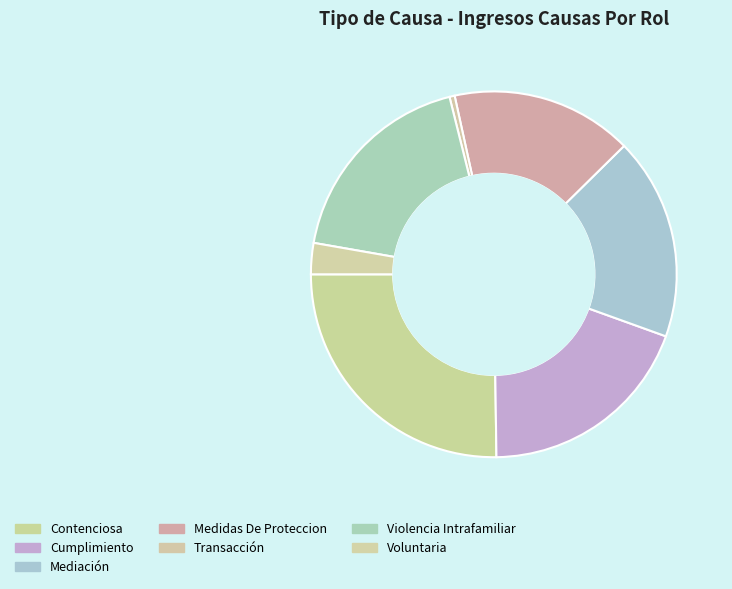

How many segments does this pie chart have?

7